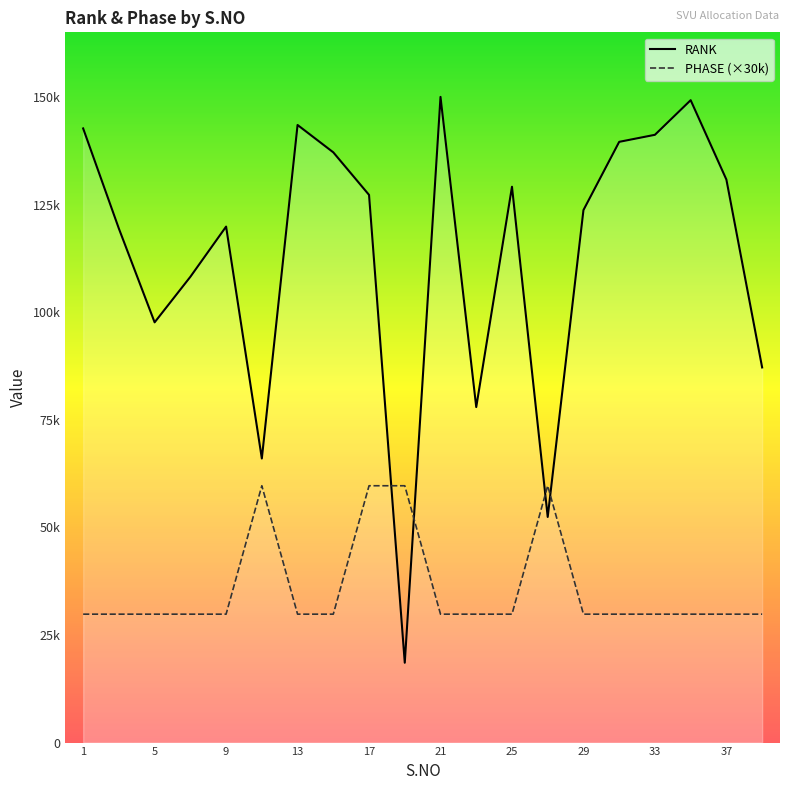

What are all the series names shown in the legend?

RANK, PHASE (×30k)